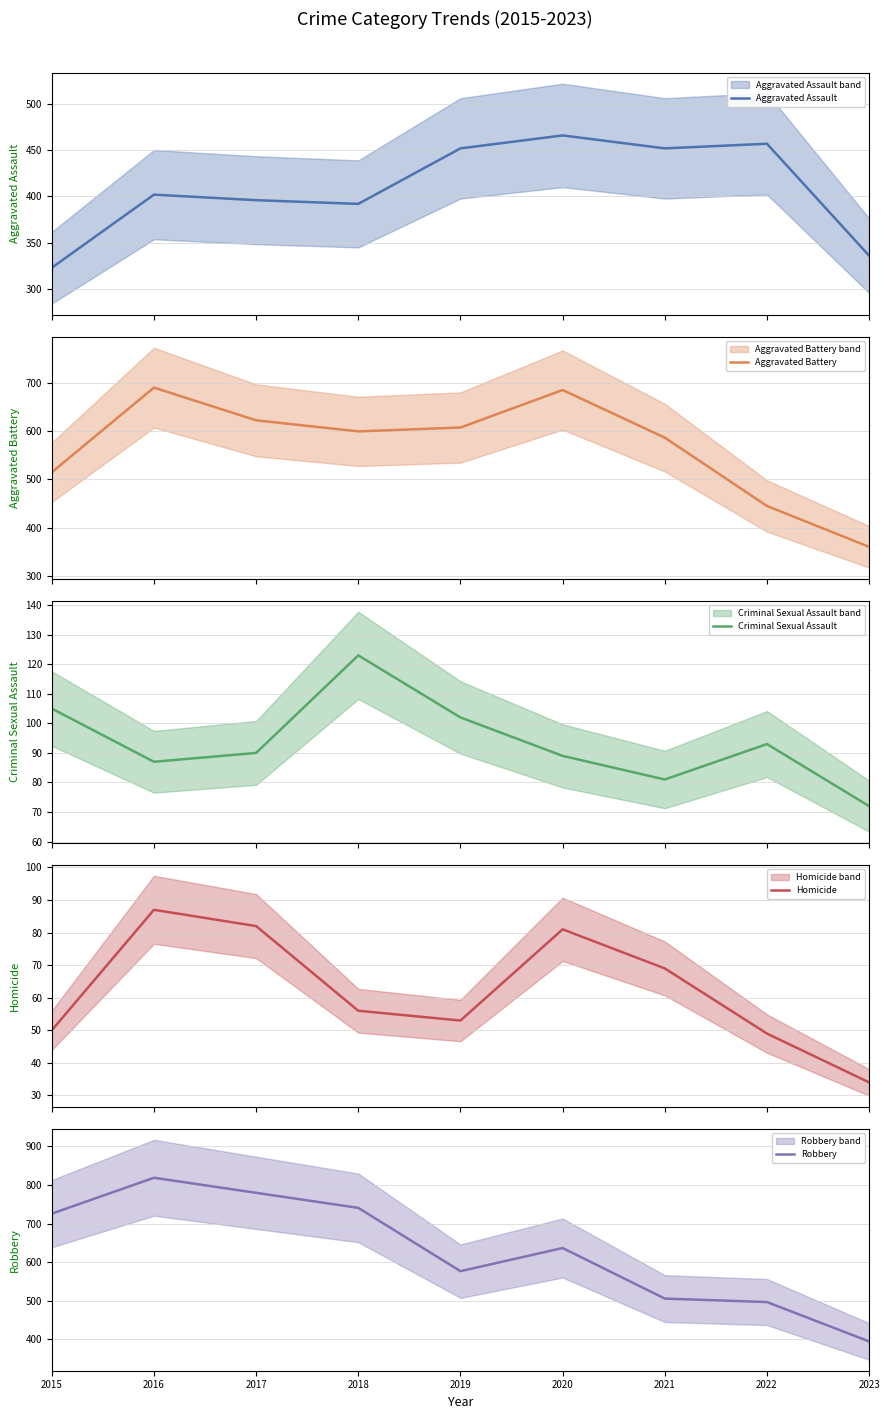

How many interior local valleys does the Robbery series have?

1